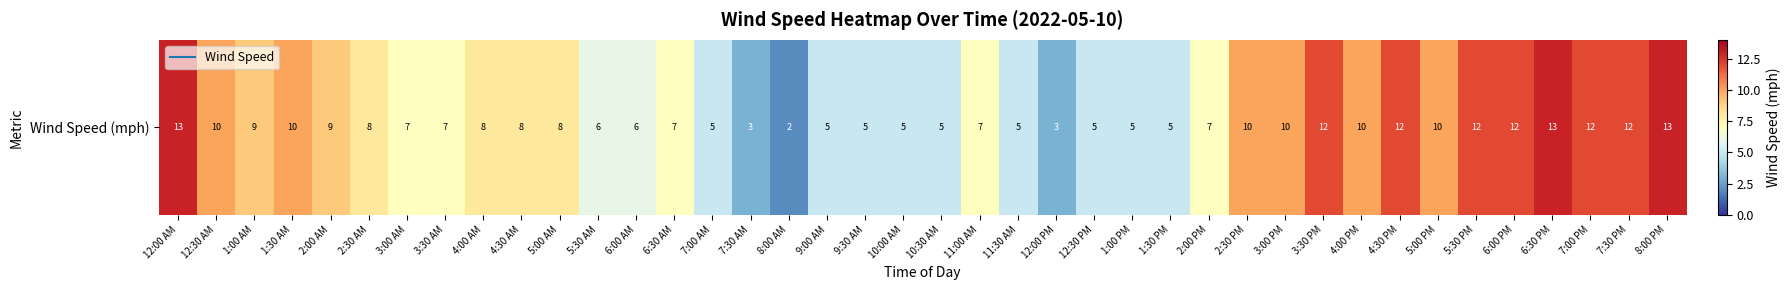

What is the sum of all values?

321